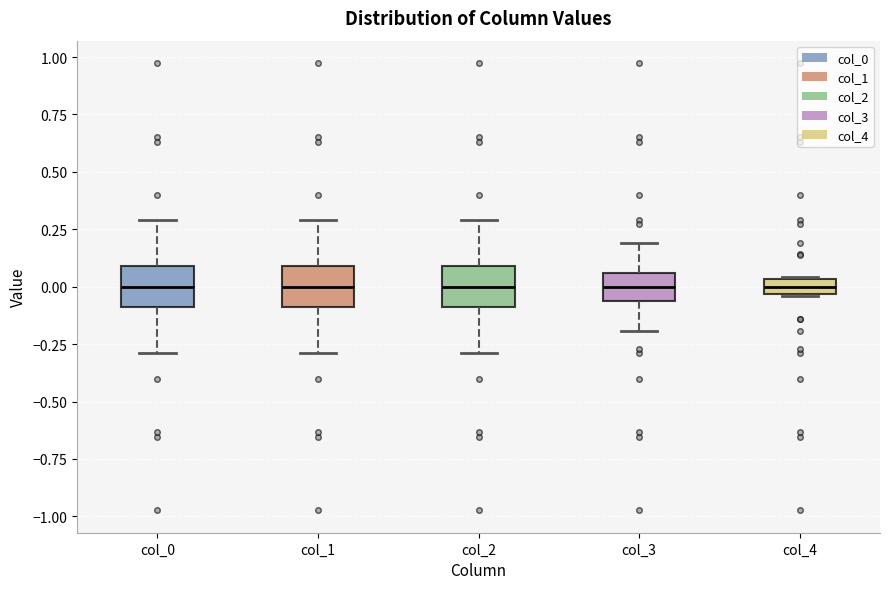

Where does the lower whisker of the box for col_2 end on the y-axis? The values are not printed on the chart, so give them approximately, as read against the axis.

-0.30